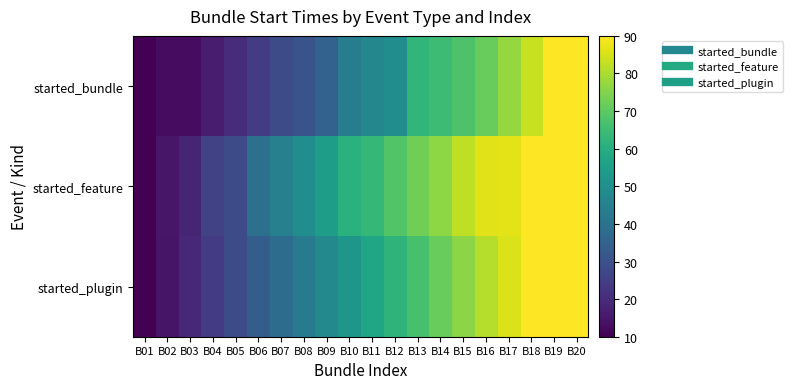

At which category is the sum across all series the highest?

B20